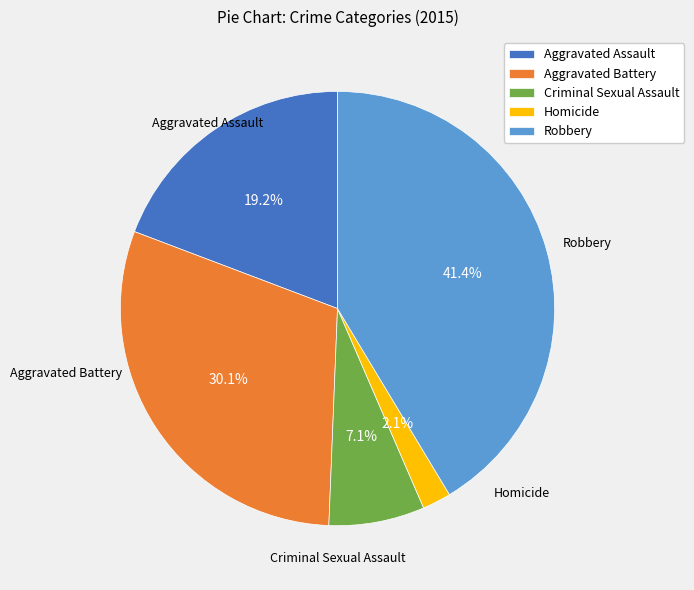

True or false: Criminal Sexual Assault accounts for 7% of the total.

True